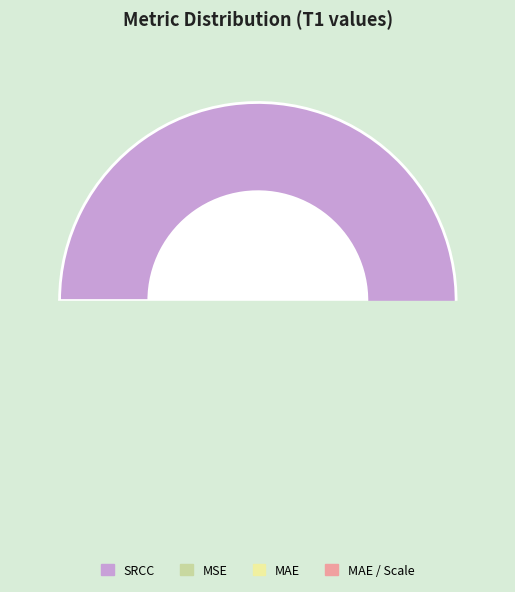

Which category accounts for the majority?

SRCC